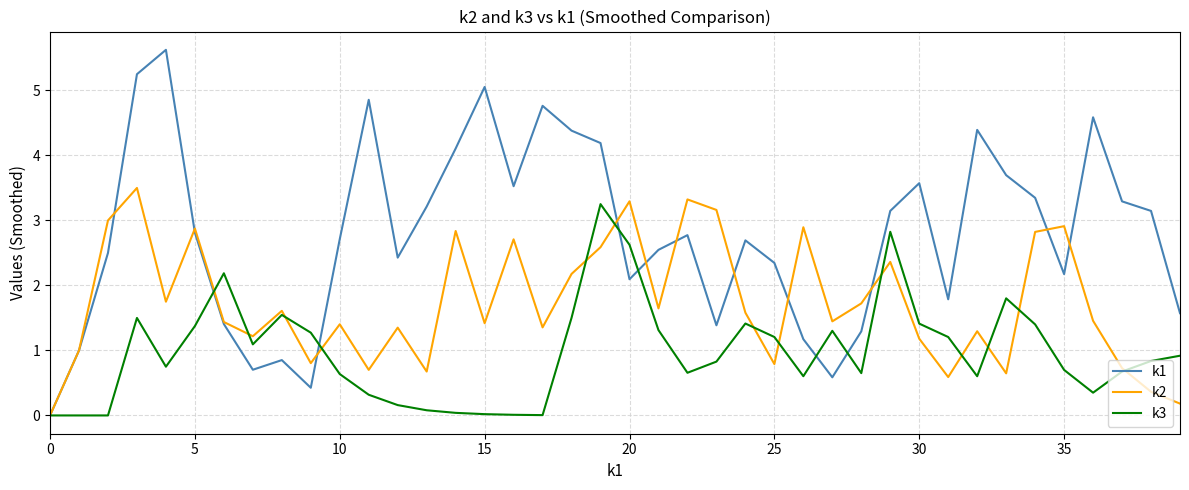

What is the maximum value shown in the chart?

5.6